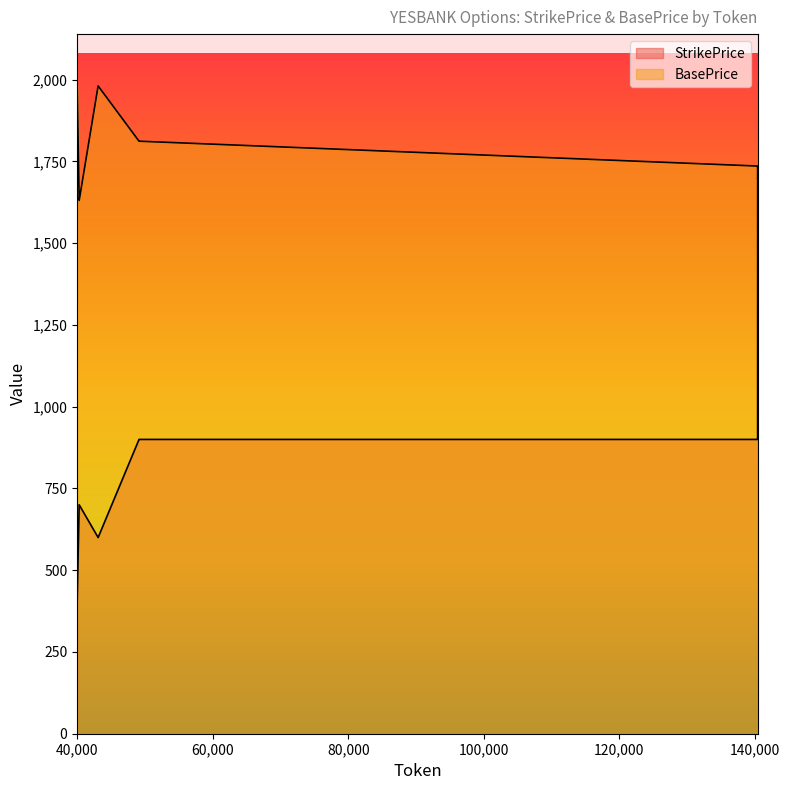

List the labels in order of StrikePrice value, largest first.

140453, 140454, 140451, 140452, 140449, 140450, 140447, 140448, 49092, 49096, 140445, 140446, 40250, 40251, 40252, 40254, 43051, 43052, 39954, 39955